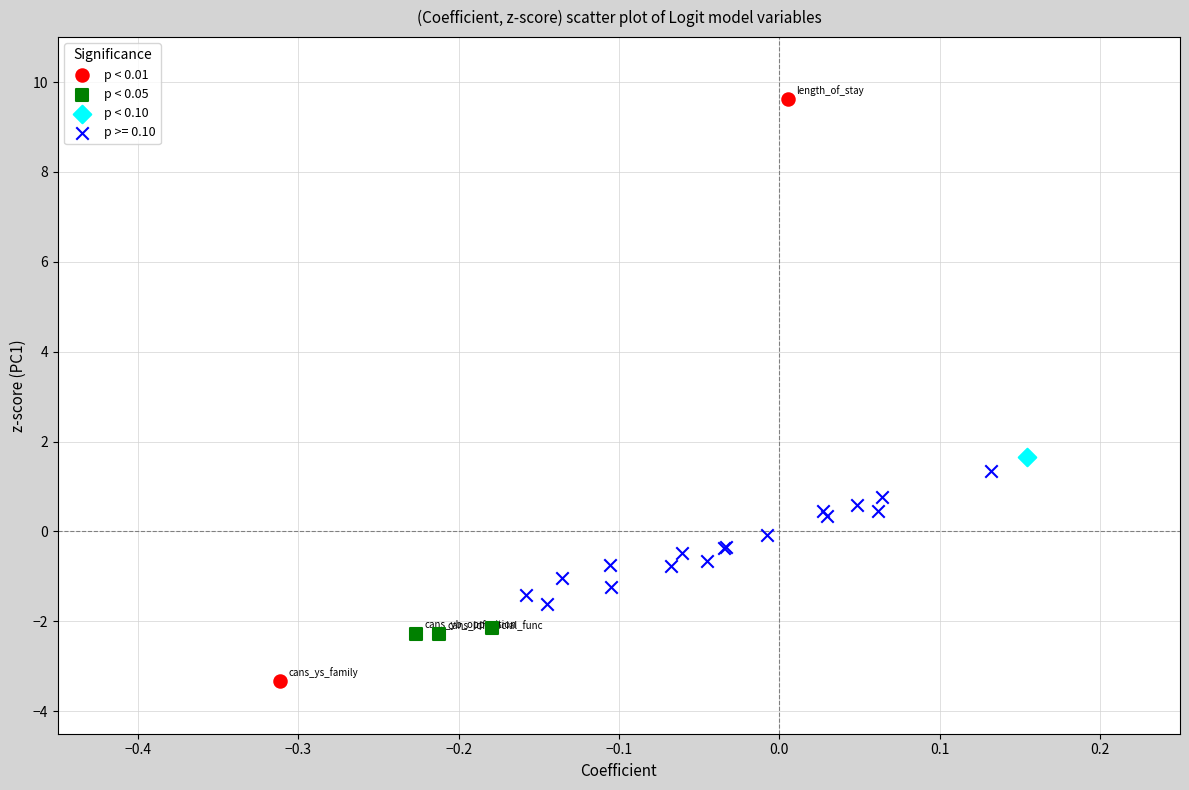

Which series reaches the maximum Y coordinate?

p < 0.01